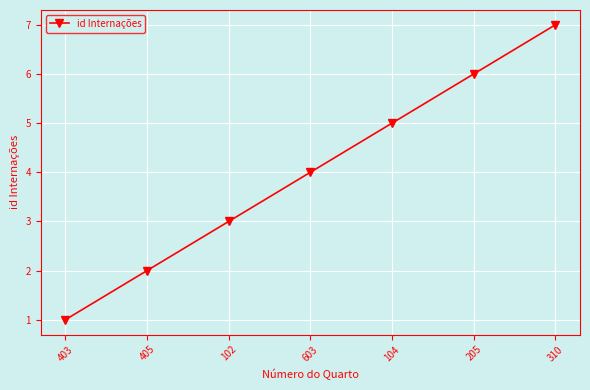

How many data points are less than 4?

3